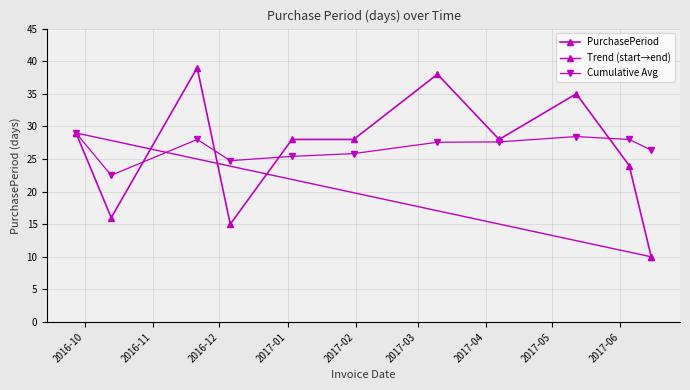

The chart shows a value of 28 at 2017-04-07. True or false?

True